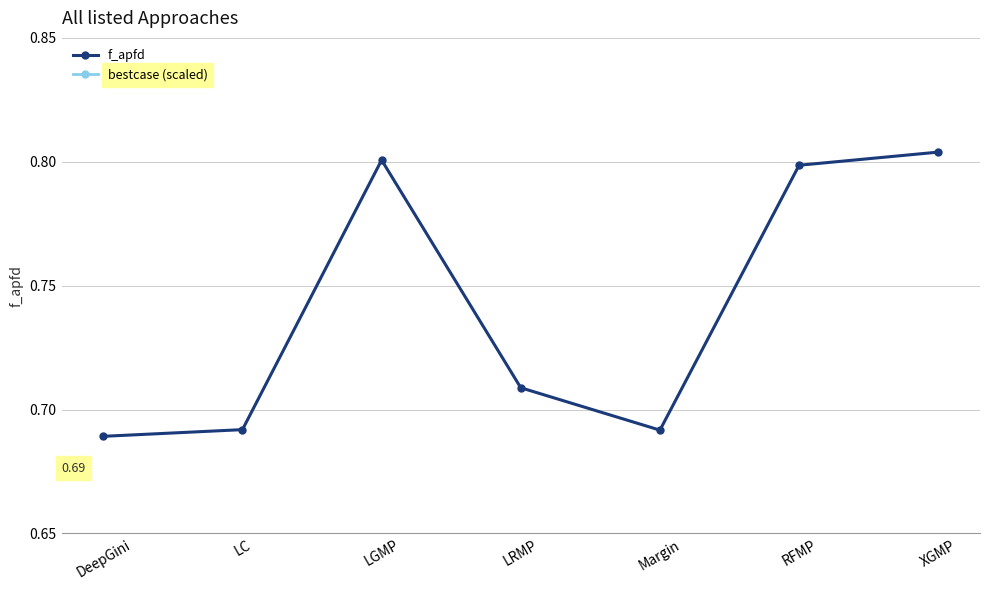

The value of bestcase (scaled) at RFMP is 0.3. True or false?

True